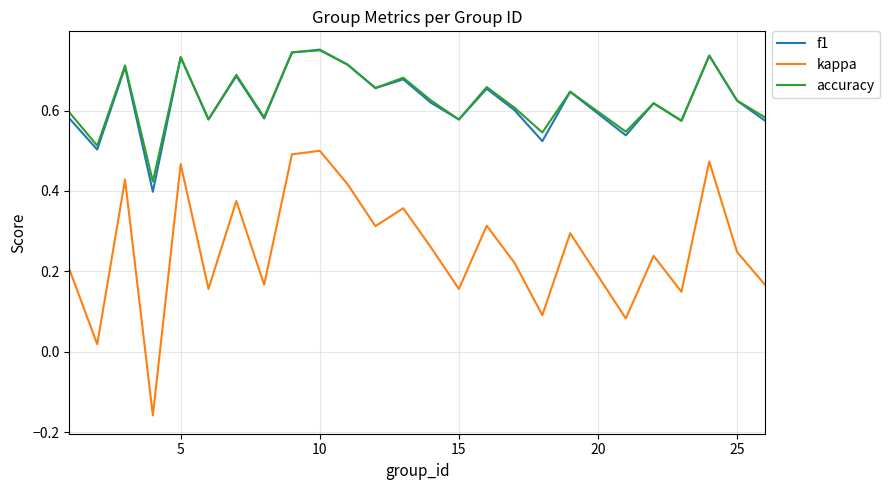

Which series has the widest spread of values?

kappa